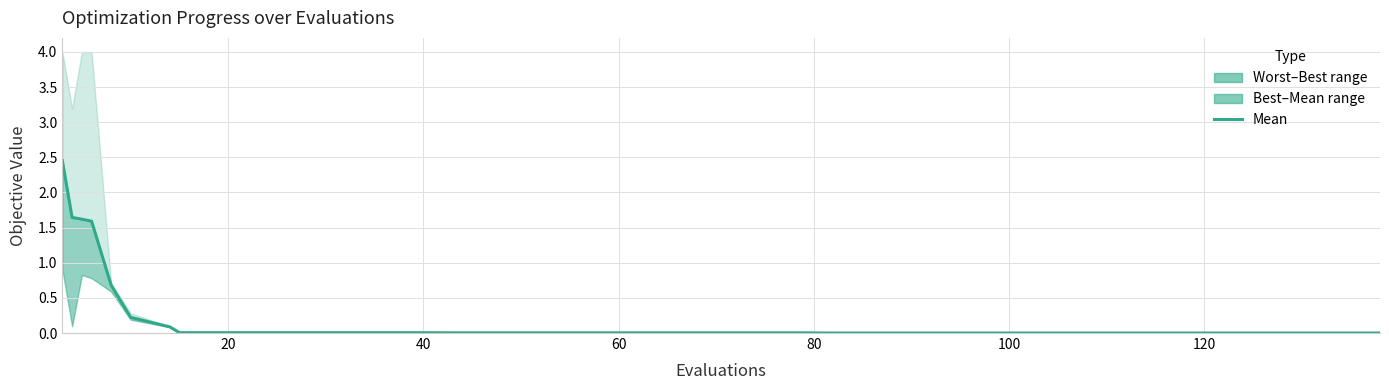

Does the chart display data point markers on the line(s)?

No